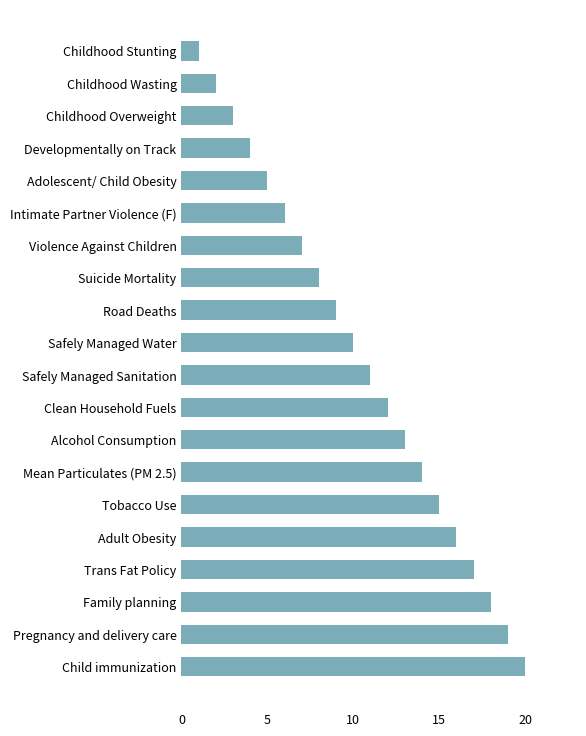

What value does the data have at Safely Managed Water?

10